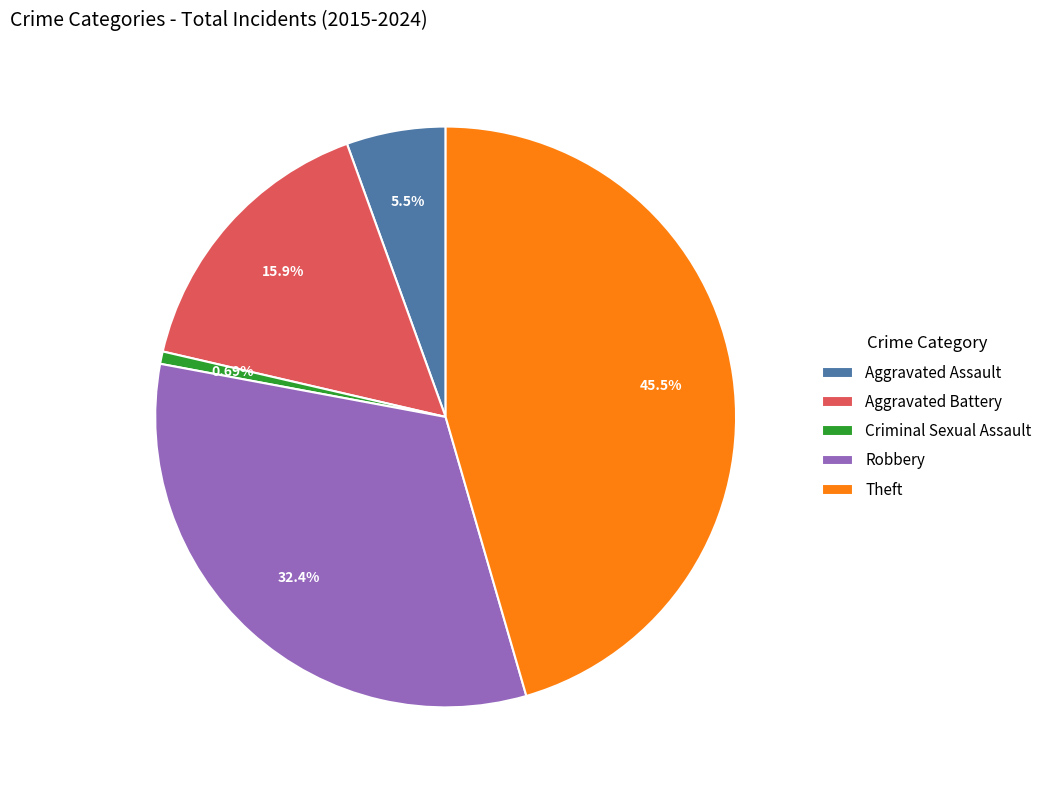

Does Theft account for over 50% of the chart?

No